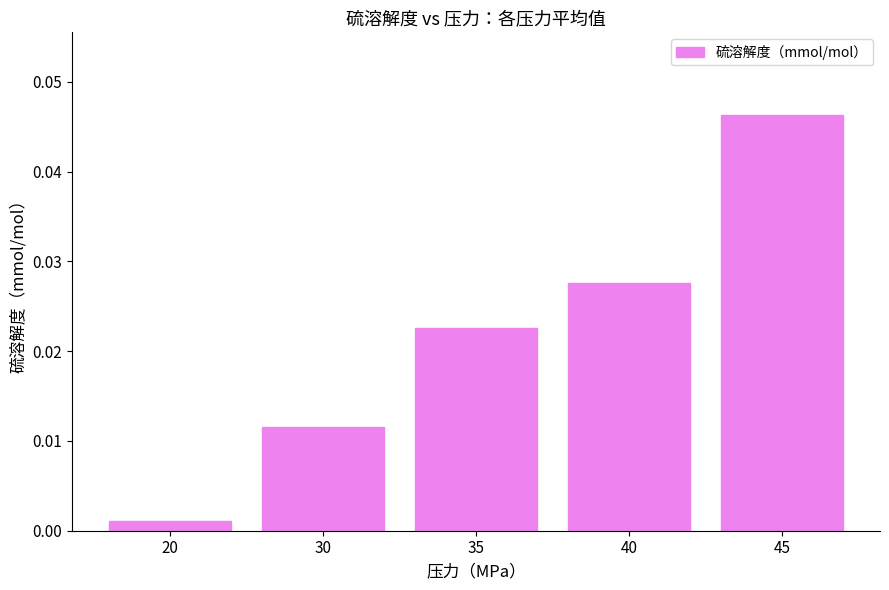

Between 20 and 35, which is larger?

35